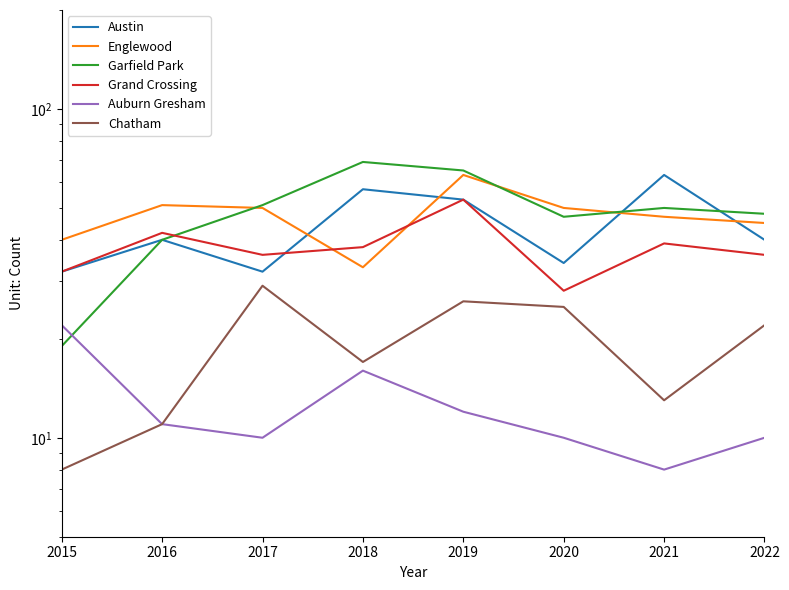

True or false: Garfield Park has a value of 48 at 2022.

True